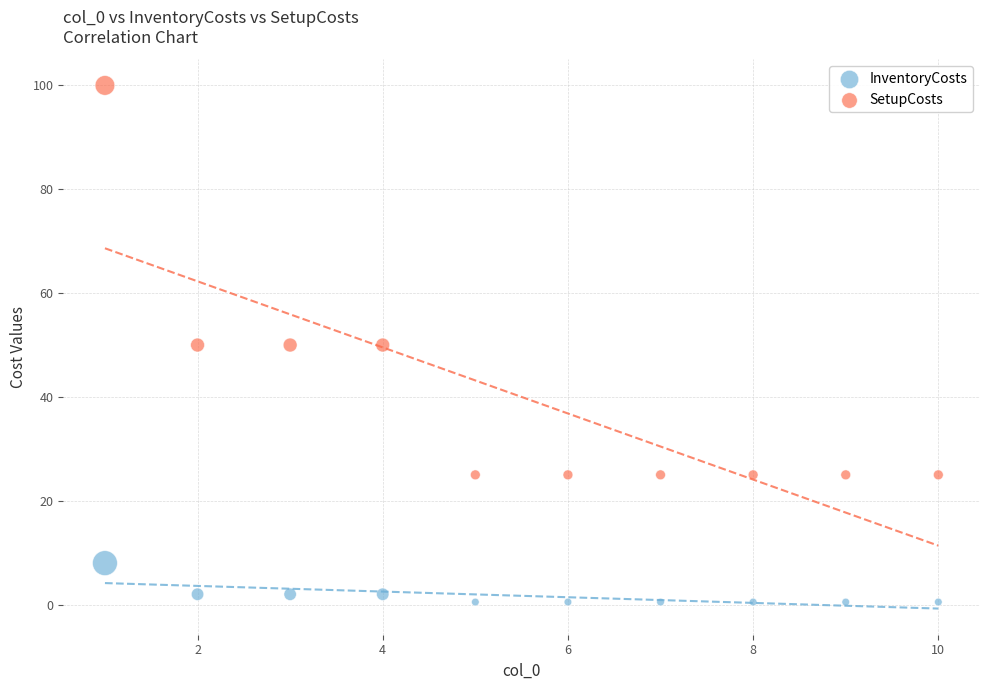

What are all the series names shown in the legend?

InventoryCosts, SetupCosts